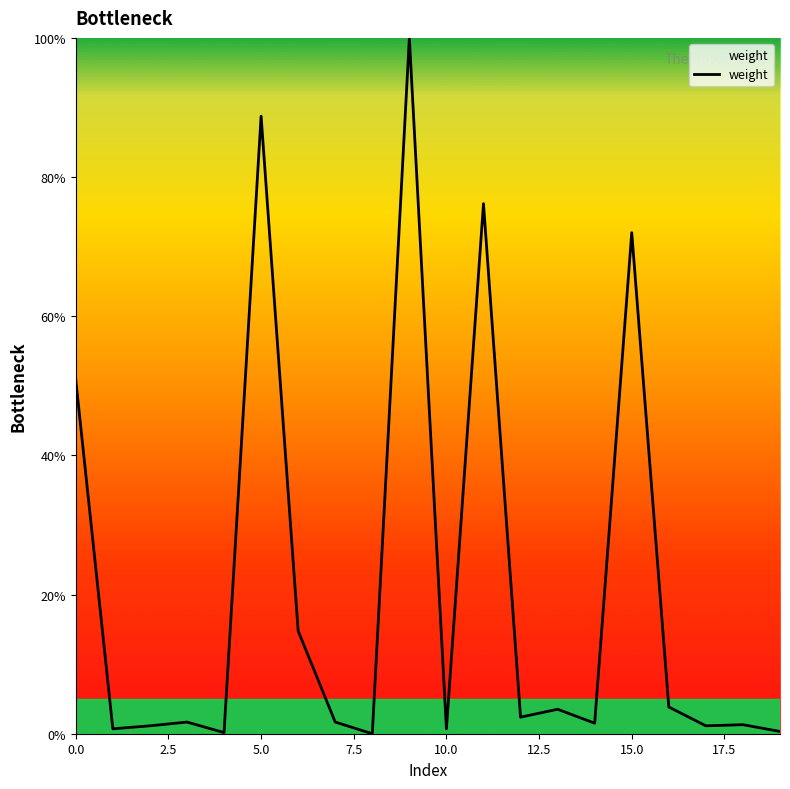

Does the chart display data point markers on the line(s)?

No